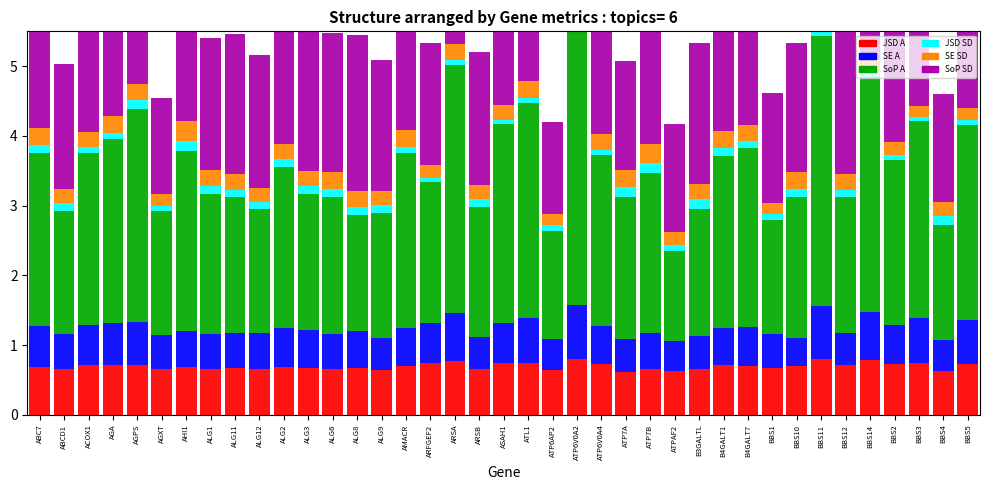

What is the approximate value of JSD SD at B3GALTL?

0.1